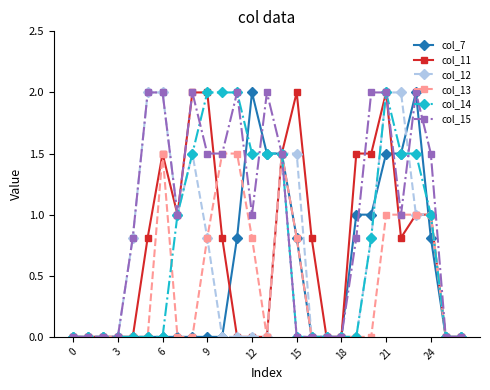

Which series has the largest total across all categories?

col_15